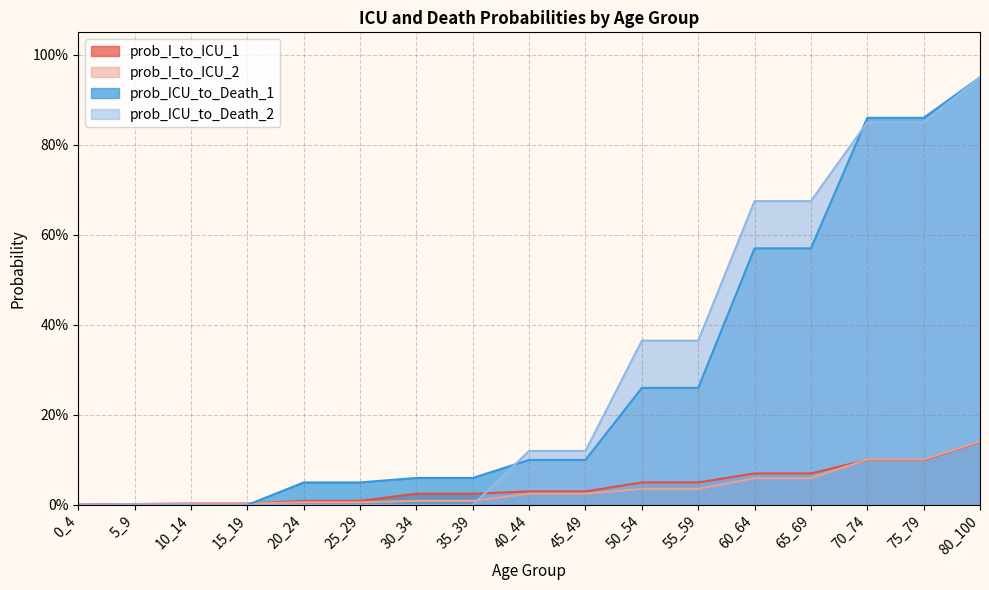

What is the maximum value shown in the chart?

0.9